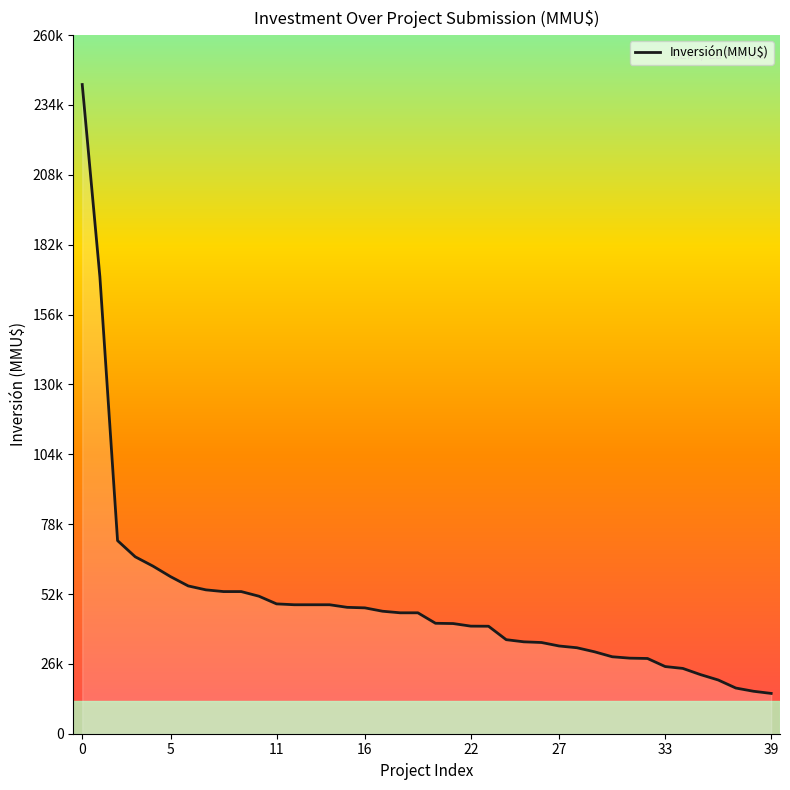

What is the greatest value displayed?

241609